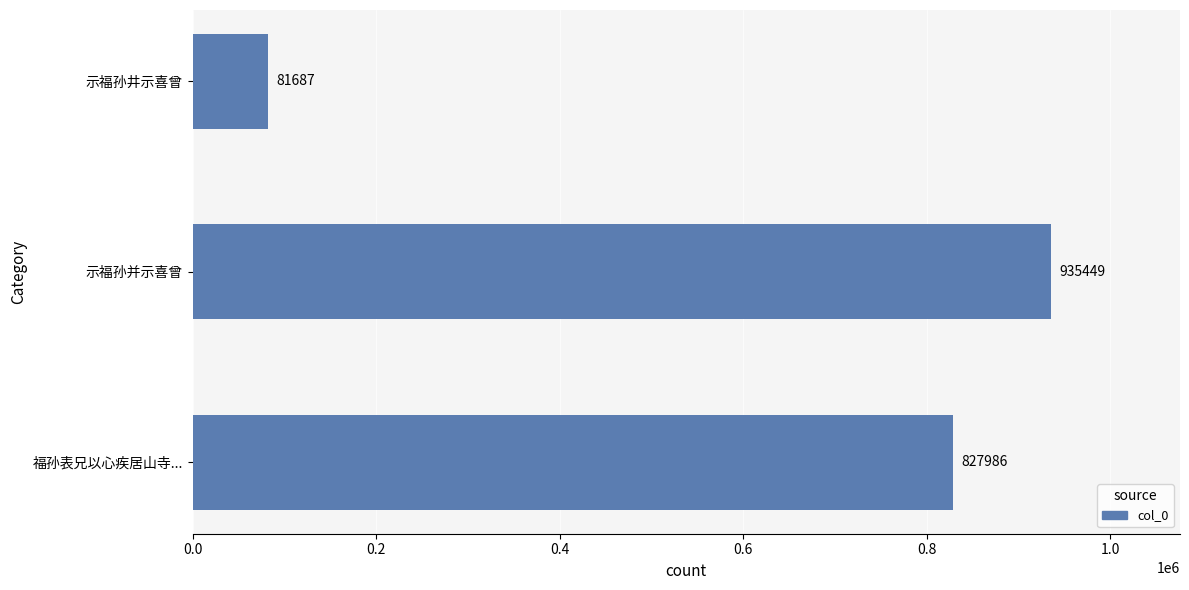

At which category does the chart reach its minimum across all series?

示福孙井示喜曾